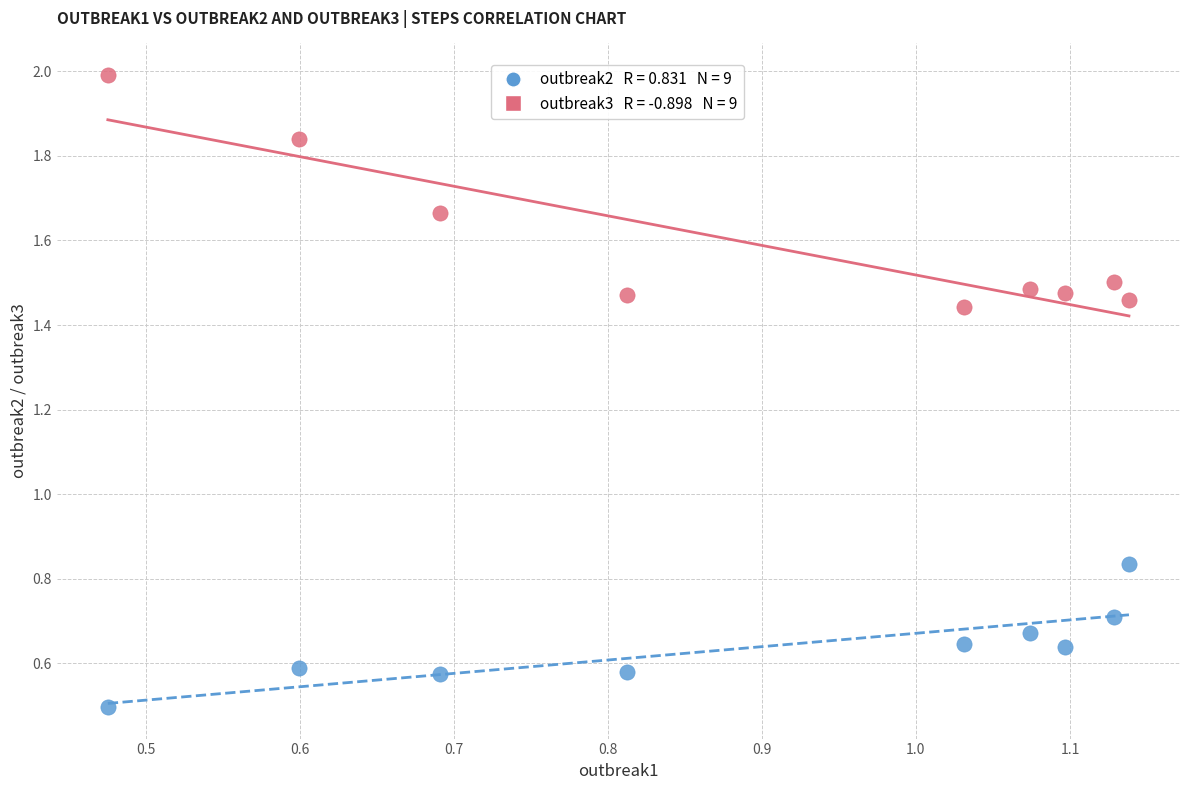

Count the number of points in this scatter plot.

18